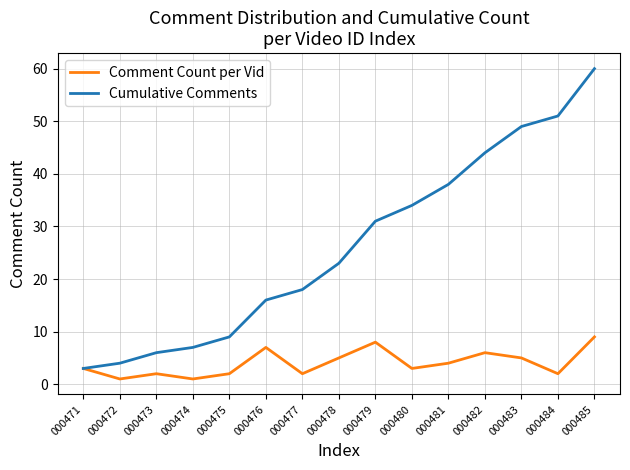

Where is Cumulative Comments nearest to the value 31?

000479